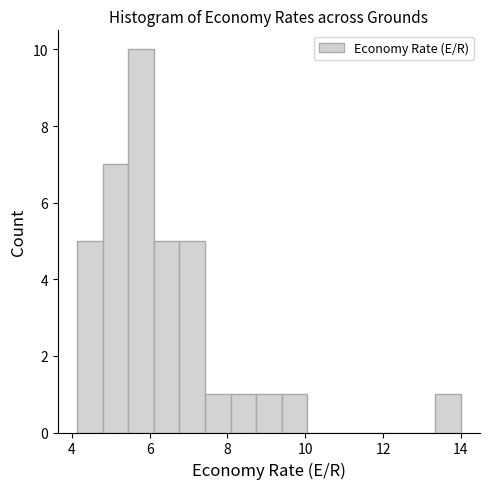

Around what value on the x-axis is the tallest bar? Give the approximate position of its centre, as read against the axis.

5.8